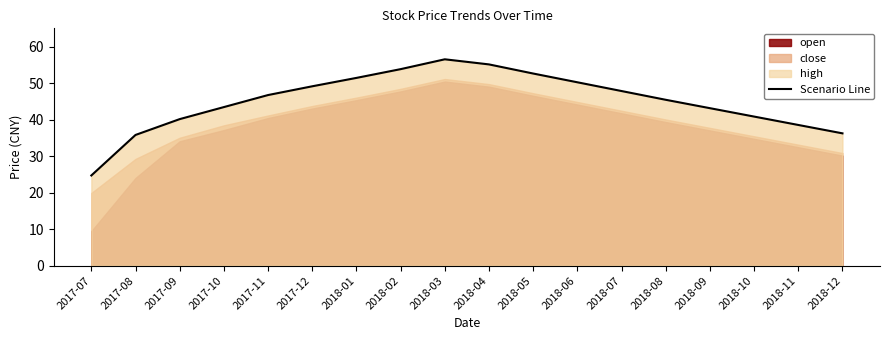

Which has a higher value, 2017-12 or 2018-03?

2018-03